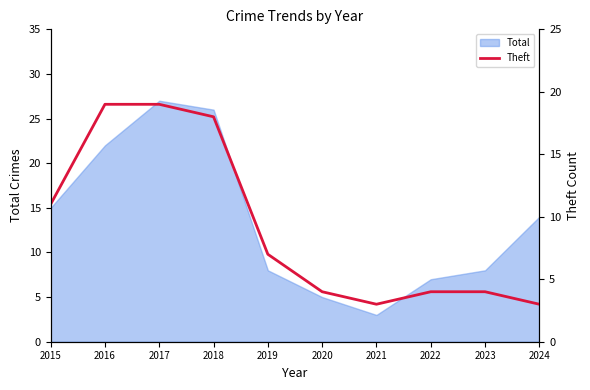

At which label does Total reach its peak?

2017